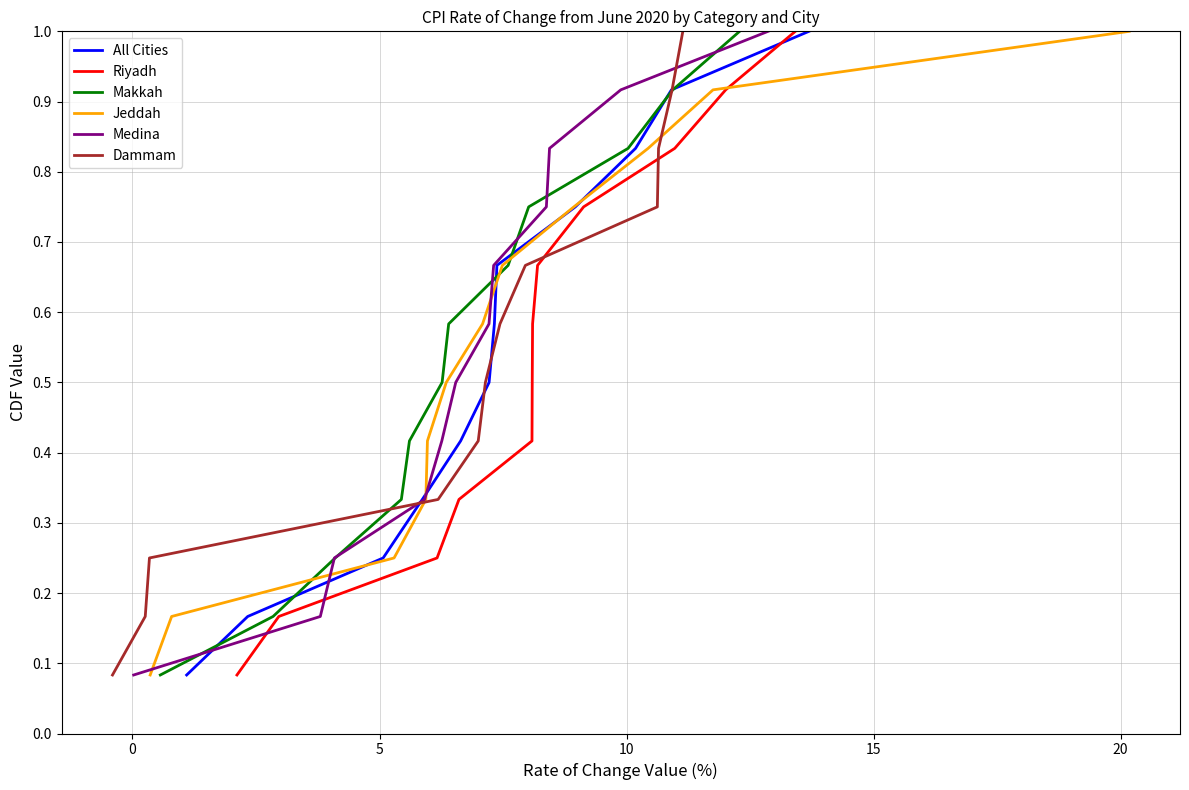

Reading left to right, extract all data points from this chart.

All Cities: 0.1	0.2	0.2	0.3	0.4	0.5	0.6	0.7	0.8	0.8	0.9	1.0
Riyadh: 0.1	0.2	0.2	0.3	0.4	0.5	0.6	0.7	0.8	0.8	0.9	1.0
Makkah: 0.1	0.2	0.2	0.3	0.4	0.5	0.6	0.7	0.8	0.8	0.9	1.0
Jeddah: 0.1	0.2	0.2	0.3	0.4	0.5	0.6	0.7	0.8	0.8	0.9	1.0
Medina: 0.1	0.2	0.2	0.3	0.4	0.5	0.6	0.7	0.8	0.8	0.9	1.0
Dammam: 0.1	0.2	0.2	0.3	0.4	0.5	0.6	0.7	0.8	0.8	0.9	1.0